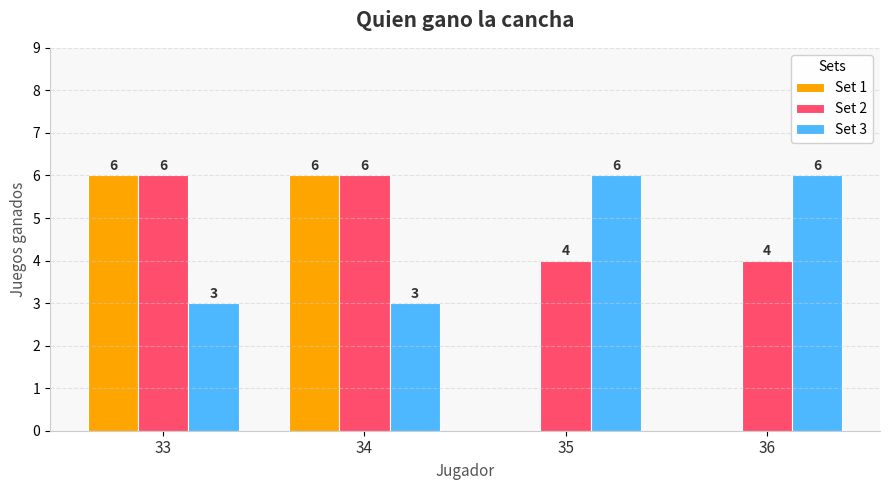

Which series has the largest total across all categories?

Set 2